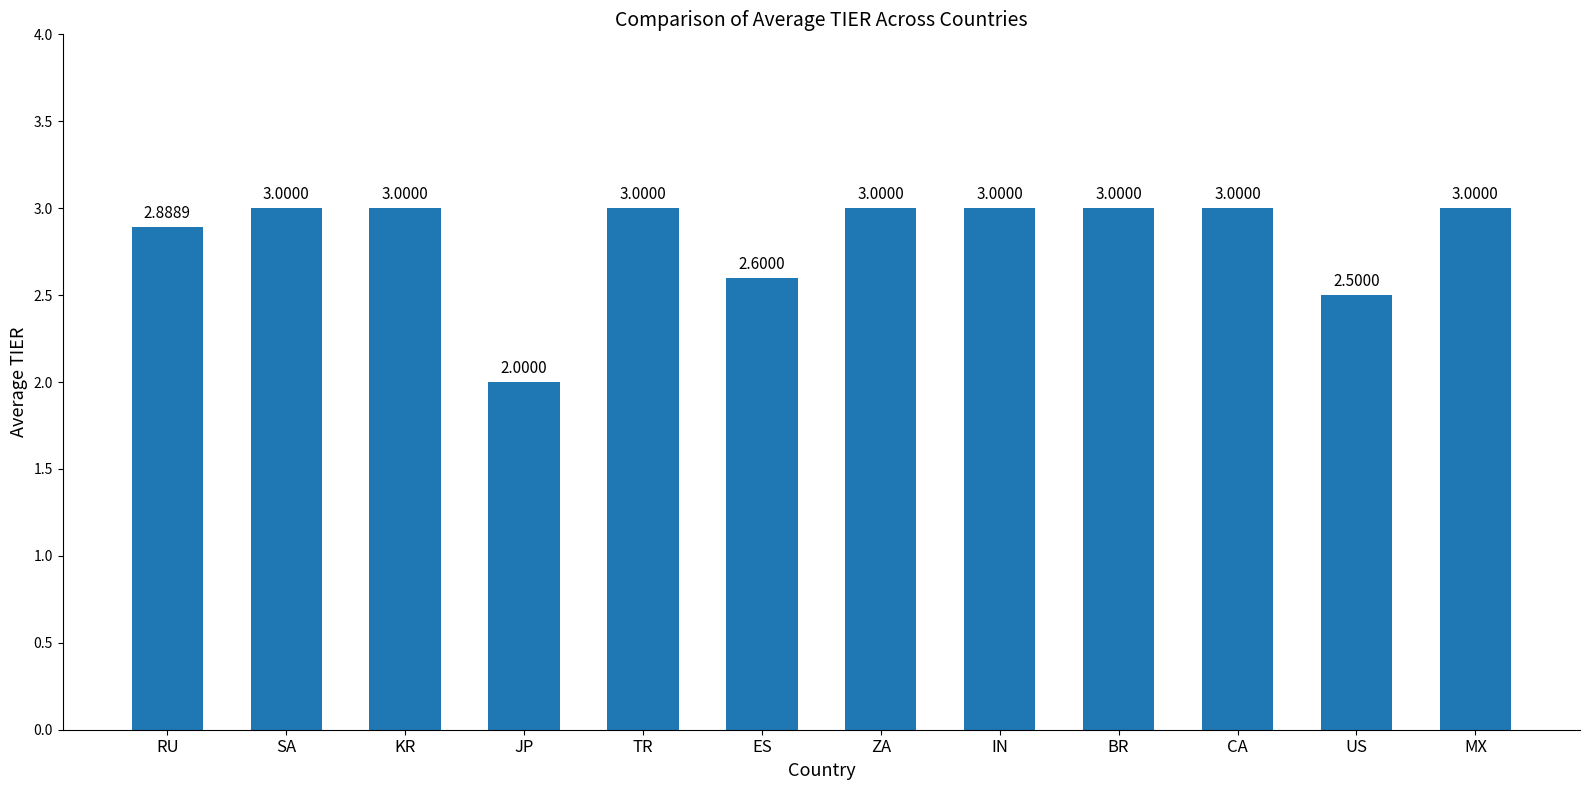

Count the values in the range 2 to 3.

12